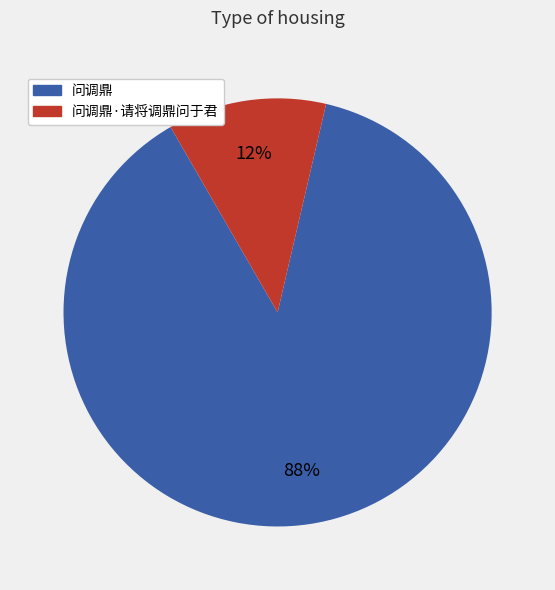

Does any single category account for the majority?

Yes